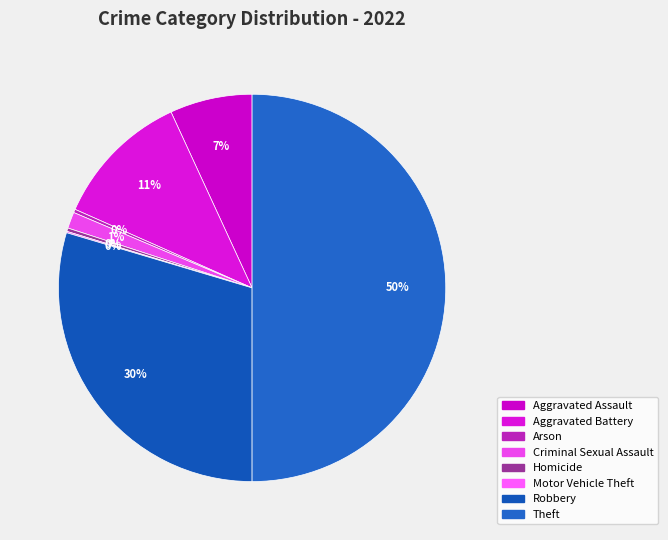

Does any single category account for the majority?

No